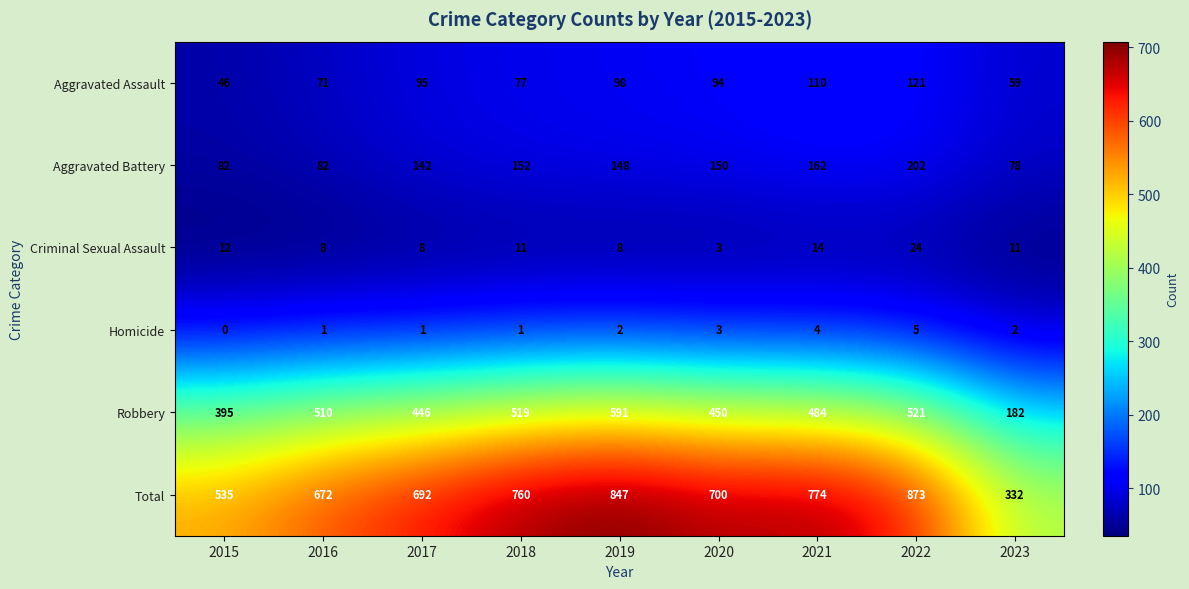

What is the smallest value displayed?

0